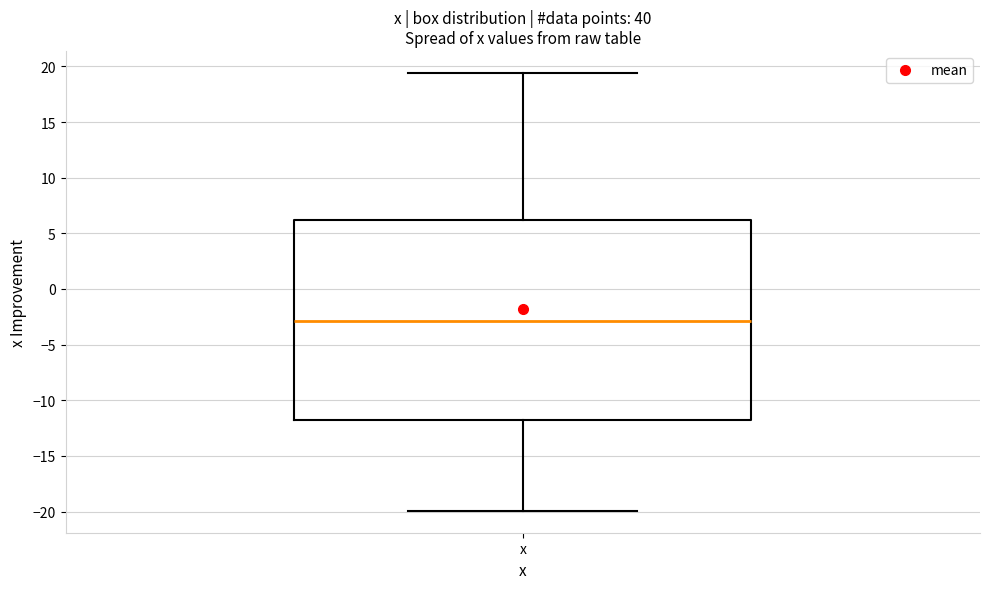

Transcribe this box plot: give where the median line is, the range the box spans, and where the two whiskers end, as read against the y-axis. The values are not printed on the chart, so give them approximately, as read against the axis.

median -3.0, box -12.0 to 6.0, whiskers -20.0 to 19.5